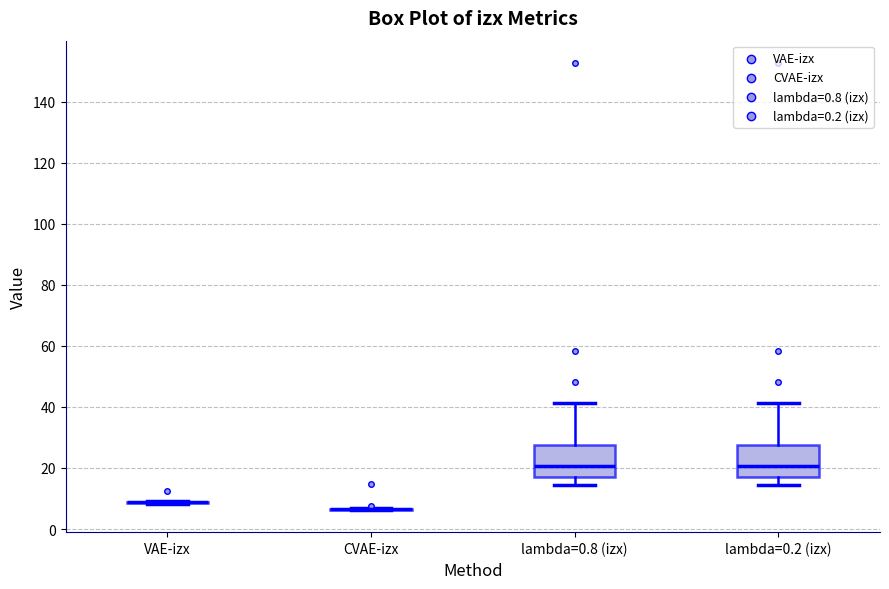

Reading left to right, read every box against the y-axis: the position of its median line, the range the box covers, and the ends of its whiskers. The values are not printed on the chart, so give them approximately, as read against the axis.

VAE-izx: box collapsed to a line at 8, whiskers 8 to 10
CVAE-izx: box collapsed to a line at 6, whiskers 6 to 6
lambda=0.8 (izx): median 20, box 16 to 28, whiskers 14 to 42
lambda=0.2 (izx): median 20, box 16 to 28, whiskers 14 to 42